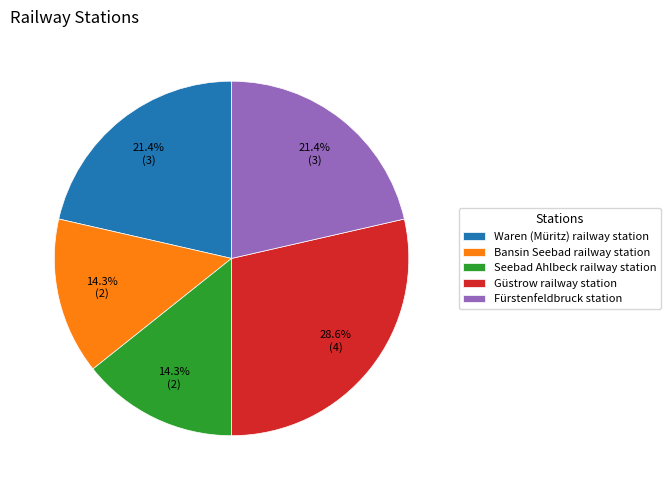

Is there any slice that represents more than half of the pie?

No